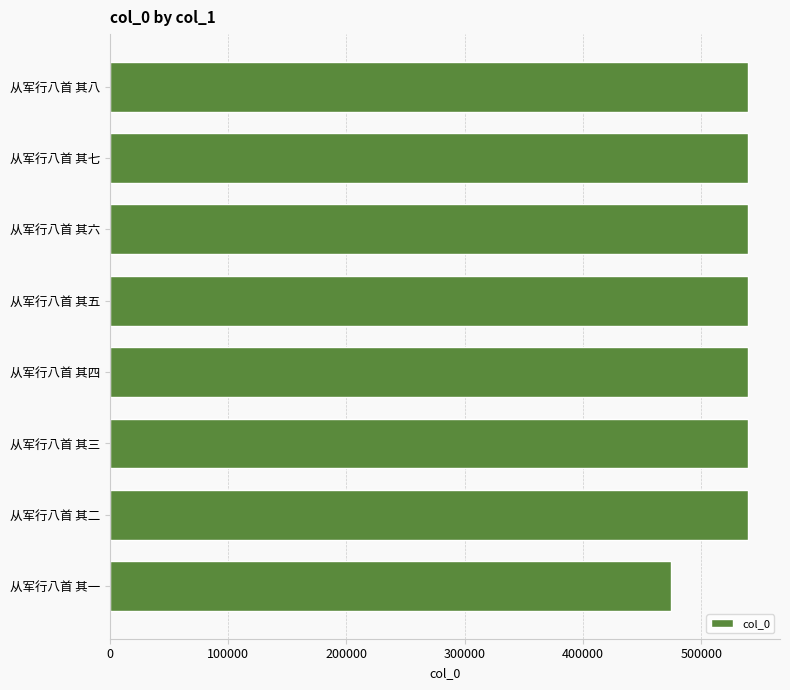

What is the greatest value displayed?

539656